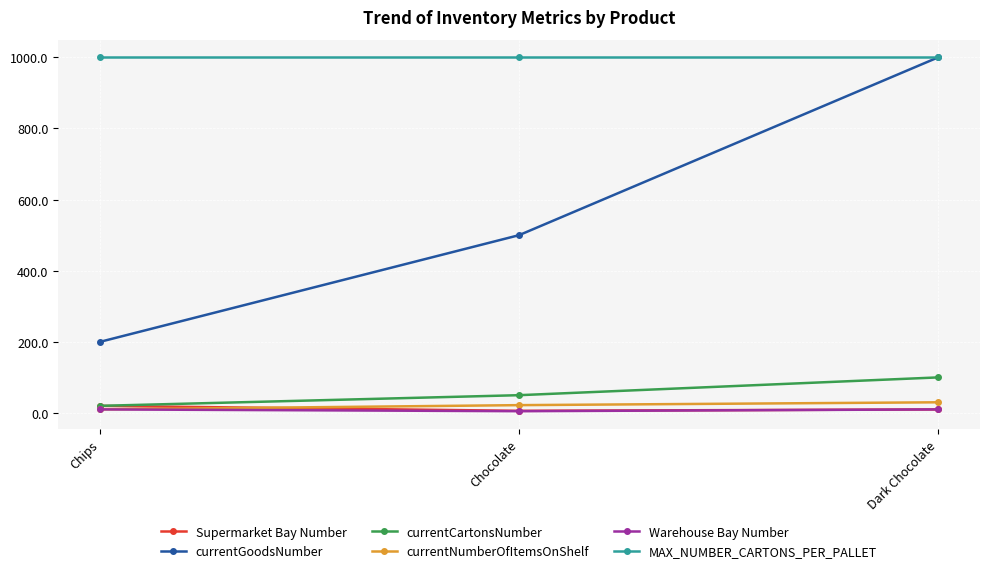

What is the value of the currentNumberOfItemsOnShelf point at the 2nd from the left?

22